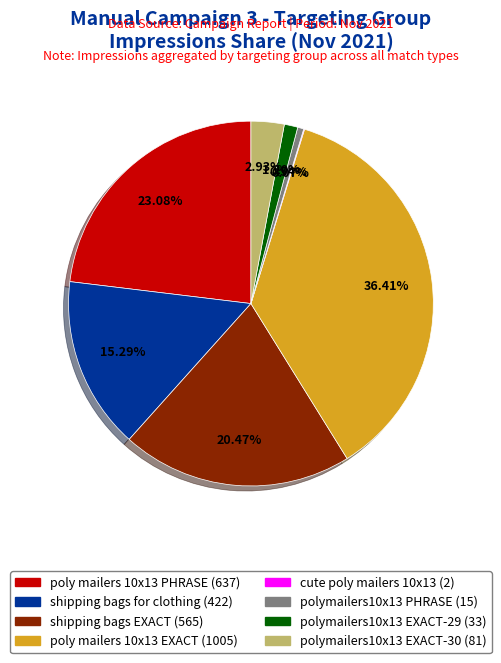

Is there a majority slice in this chart?

No